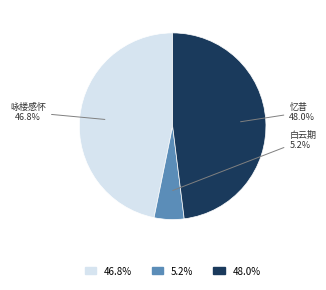

Is there a majority slice in this chart?

No